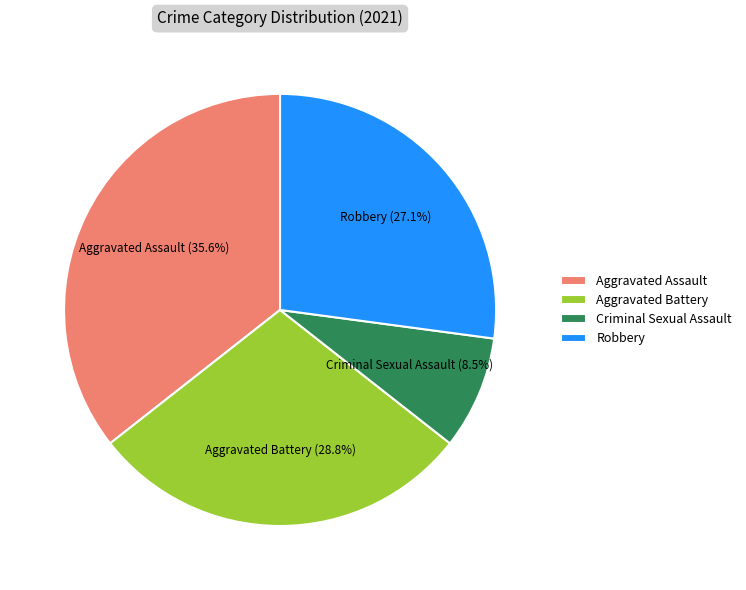

Approximately how many times larger is the value at Aggravated Battery compared to Robbery?

1.1